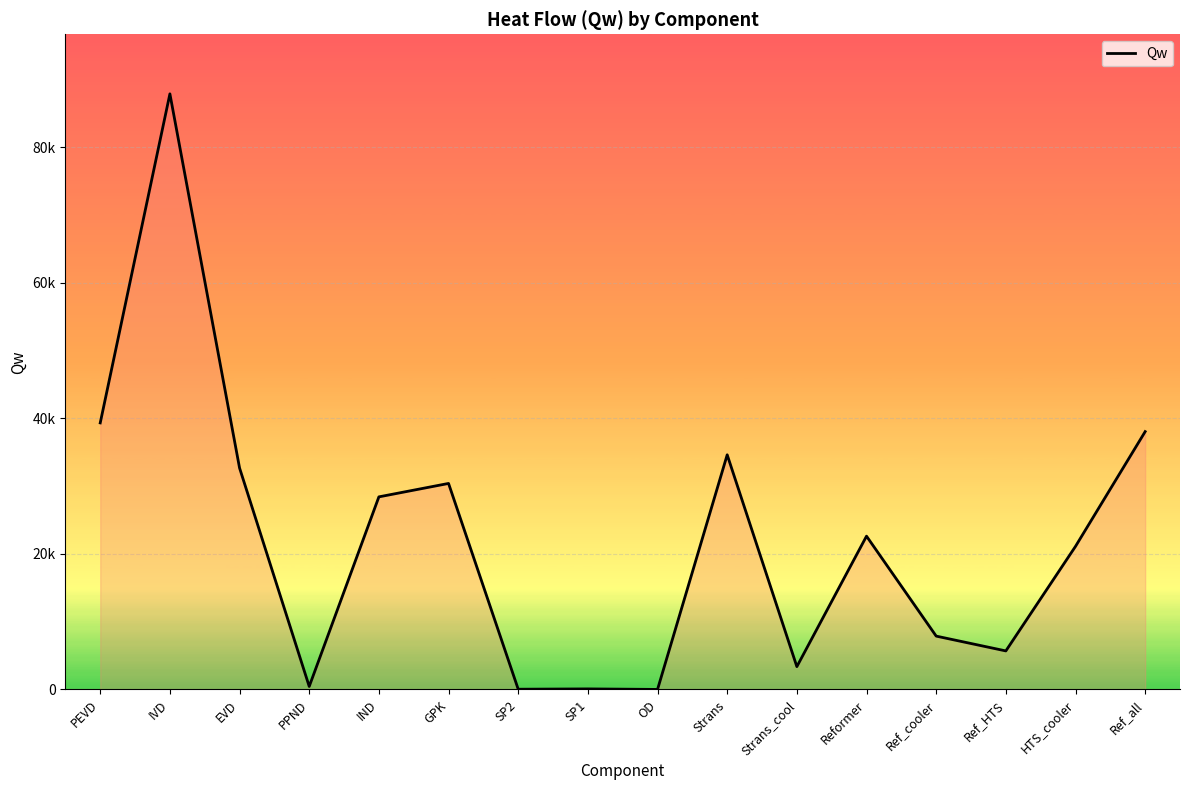

Is this an area chart (filled region under the line)?

Yes